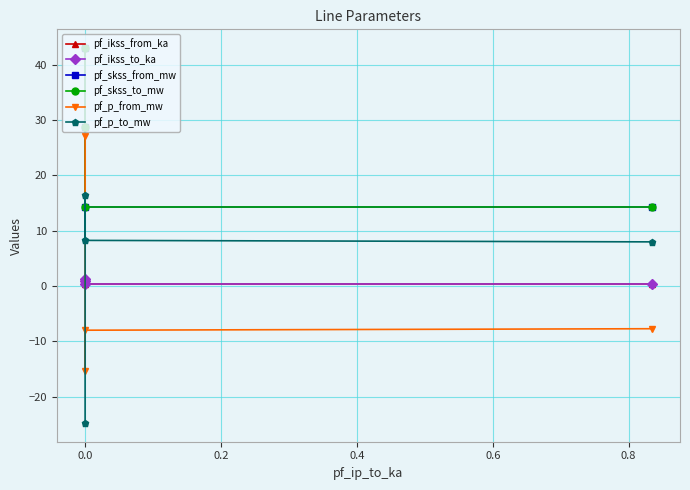

What is the maximum value for pf_p_to_mw?

16.5